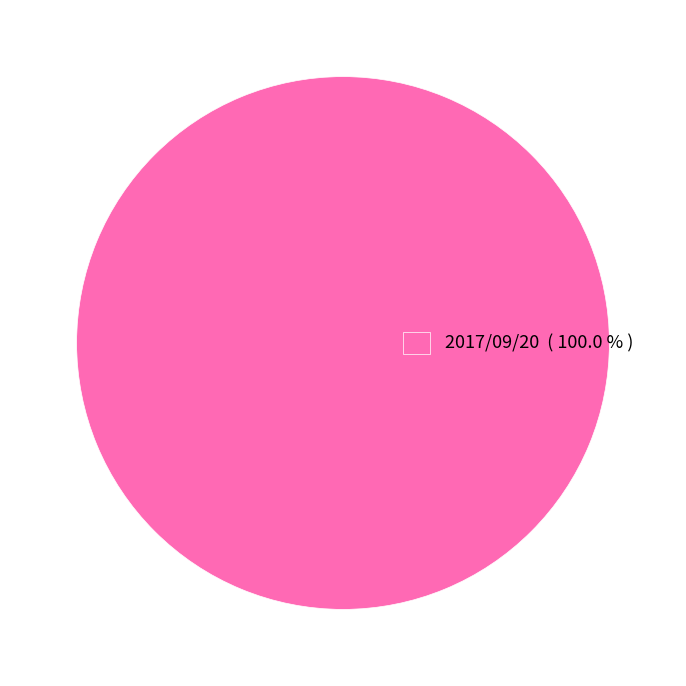

Which slice represents more than half of the pie?

2017/09/20 ( 100.0 % )